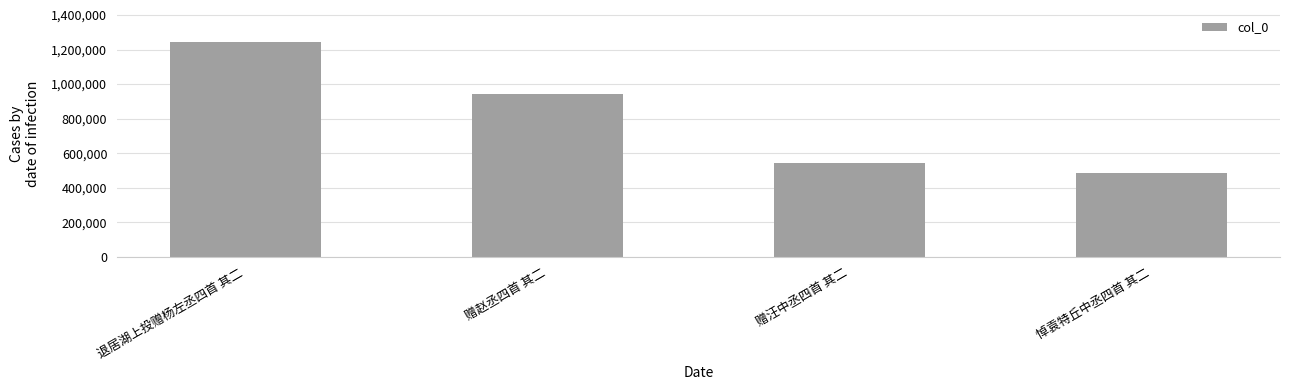

What is the label of the 1st bar from the right?

悼袁特丘中丞四首 其二